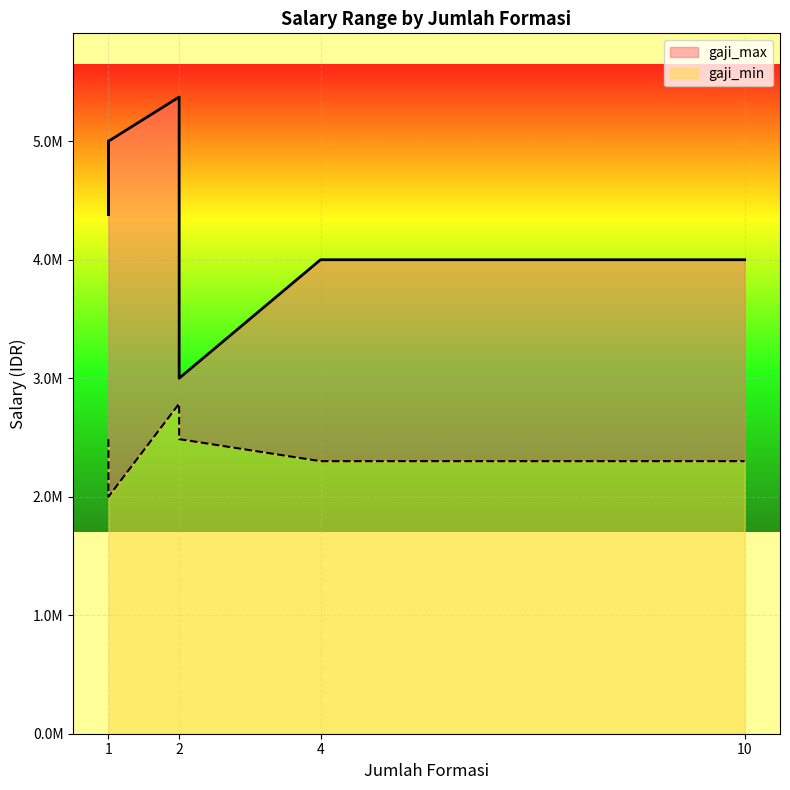

At which label does gaji_min reach its peak?

2